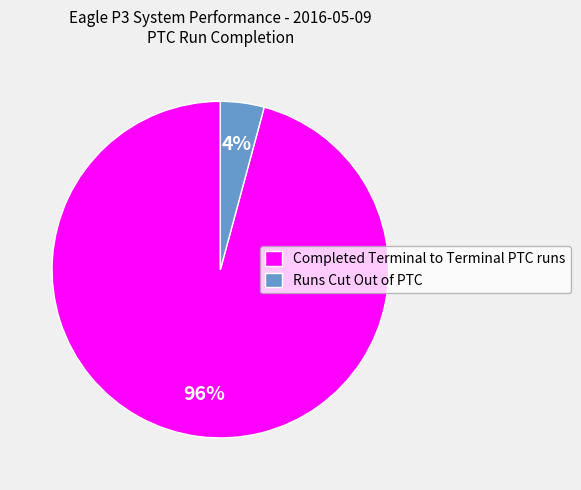

Which slice is the largest?

Completed Terminal to Terminal PTC runs